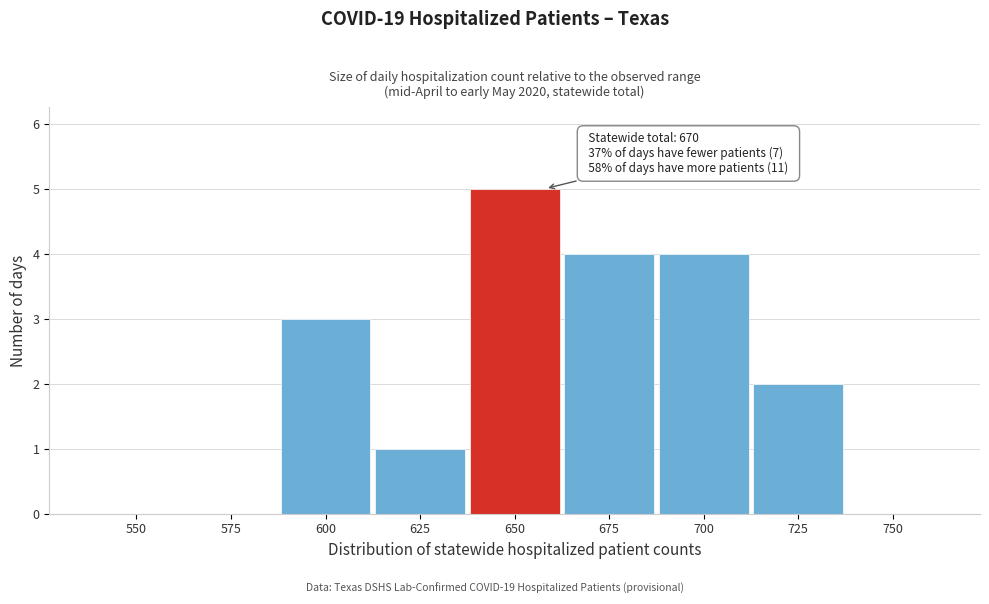

Reading left to right, list all the values displayed in this chart.

550=0	575=0	600=3	625=1	650=5	675=4	700=4	725=2	750=0